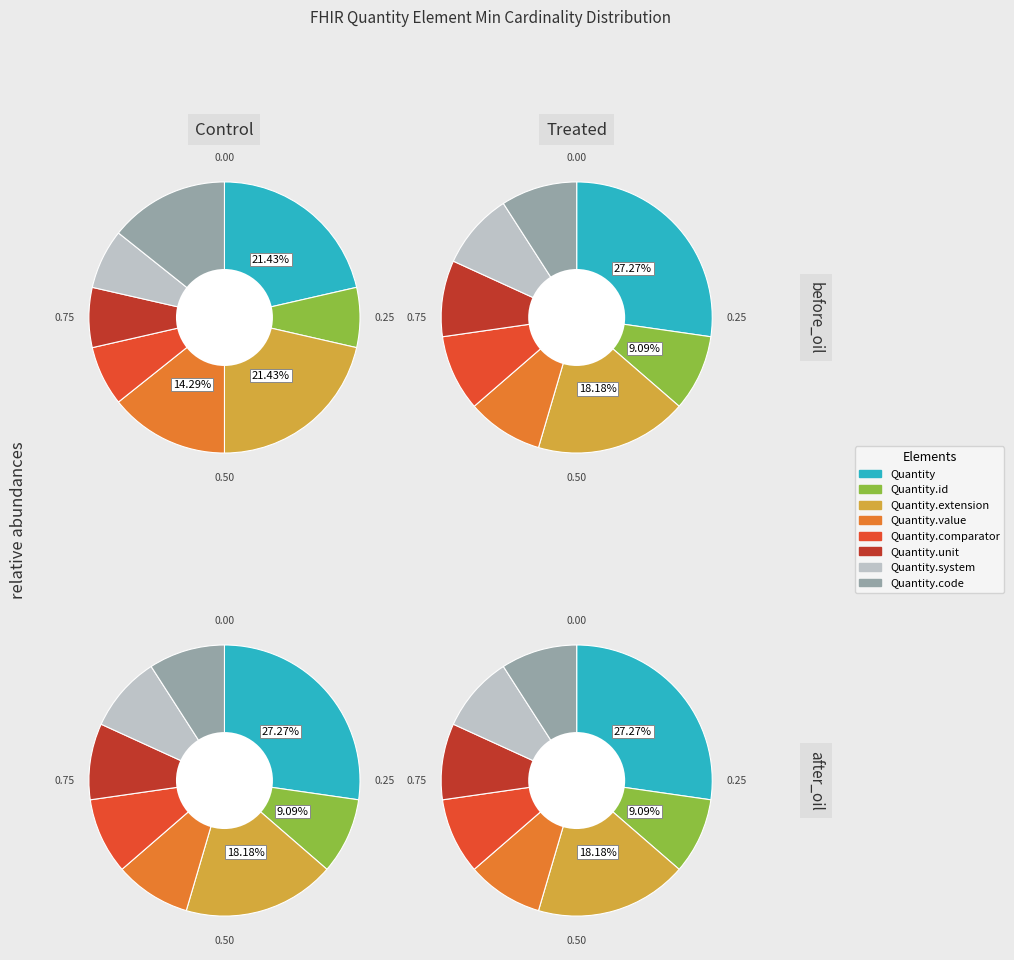

Between Quantity.extension and Quantity.id, which is larger?

Quantity.extension